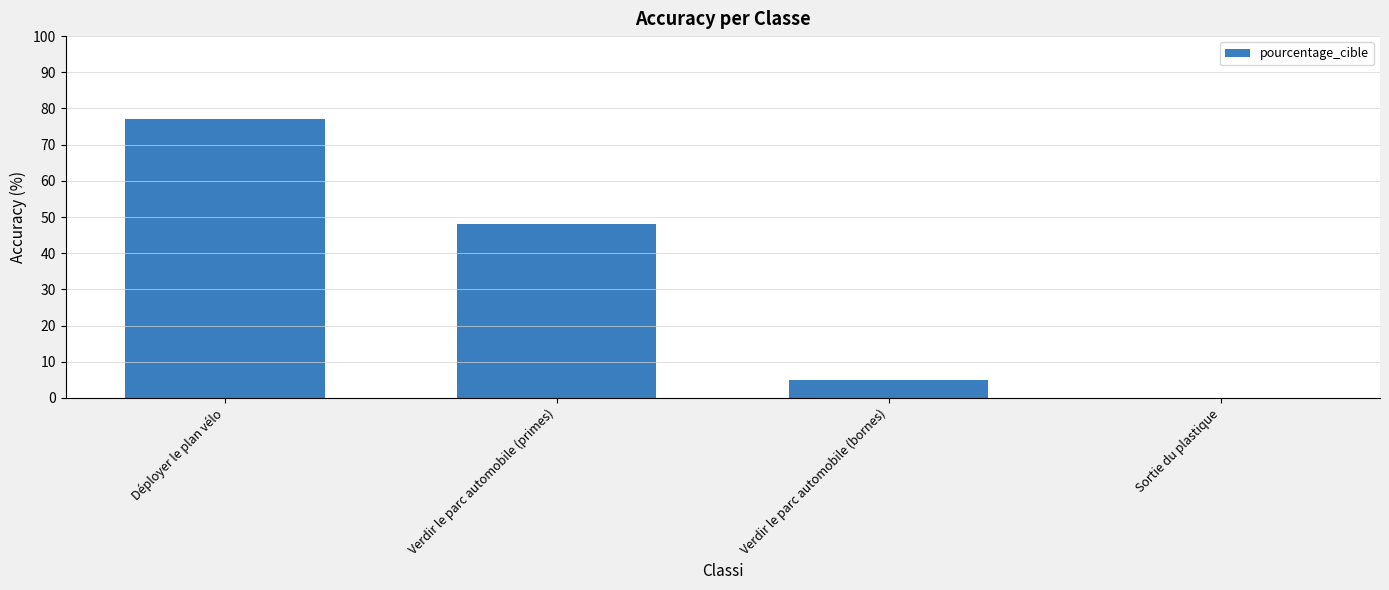

Which category has the highest value across all series?

Déployer le plan vélo